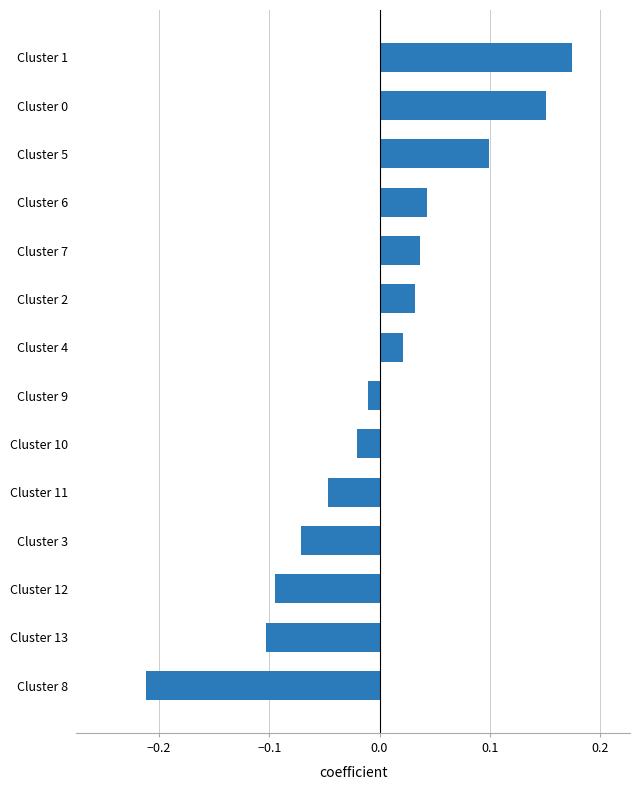

Which category has the lowest value across all series?

Cluster 8